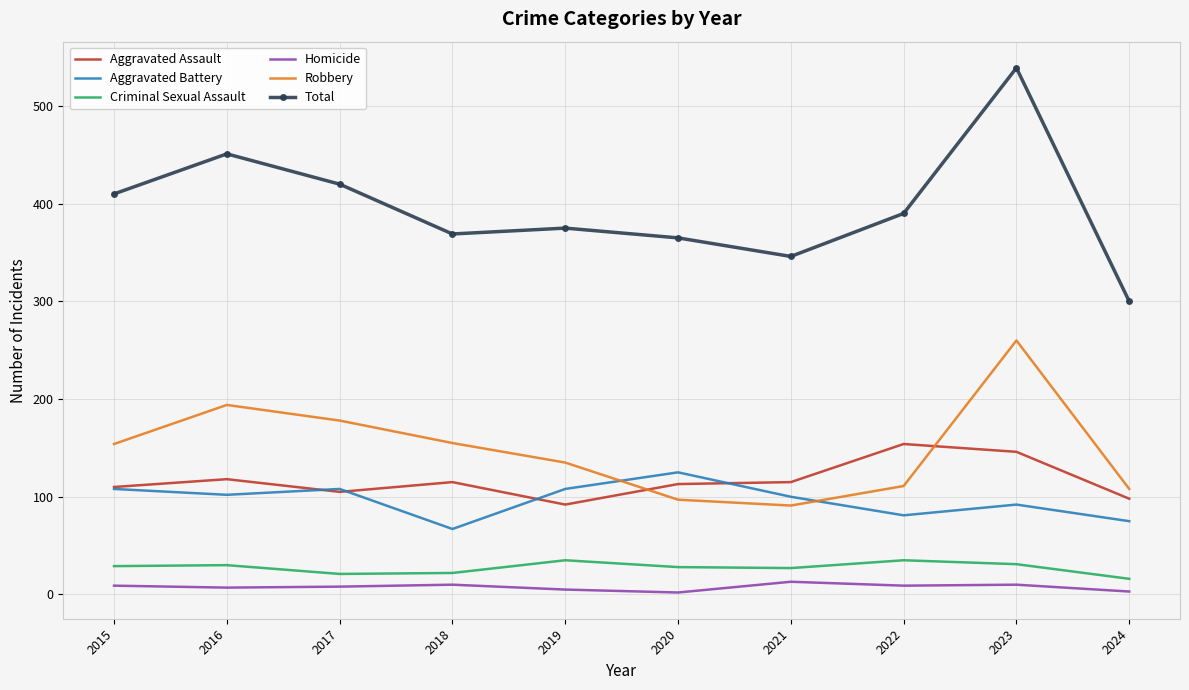

True or false: Aggravated Assault has a value of 240 at 2022.

False